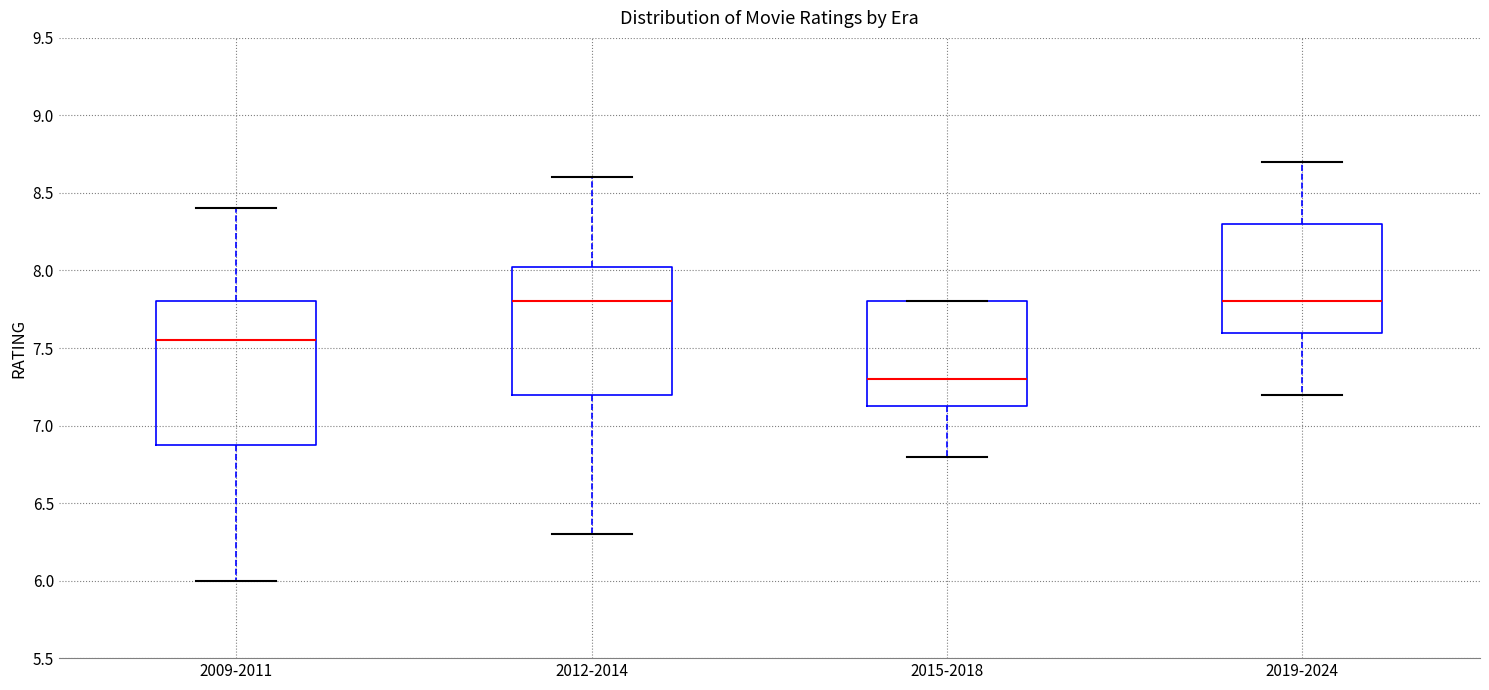

Reading left to right, read every box against the y-axis: the position of its median line, the range the box covers, and the ends of its whiskers. The values are not printed on the chart, so give them approximately, as read against the axis.

2009-2011: median 7.55, box 6.90 to 7.80, whiskers 6.00 to 8.40
2012-2014: median 7.80, box 7.20 to 8.05, whiskers 6.30 to 8.60
2015-2018: median 7.30, box 7.15 to 7.80, whiskers 6.80 to 7.80
2019-2024: median 7.80, box 7.60 to 8.30, whiskers 7.20 to 8.70